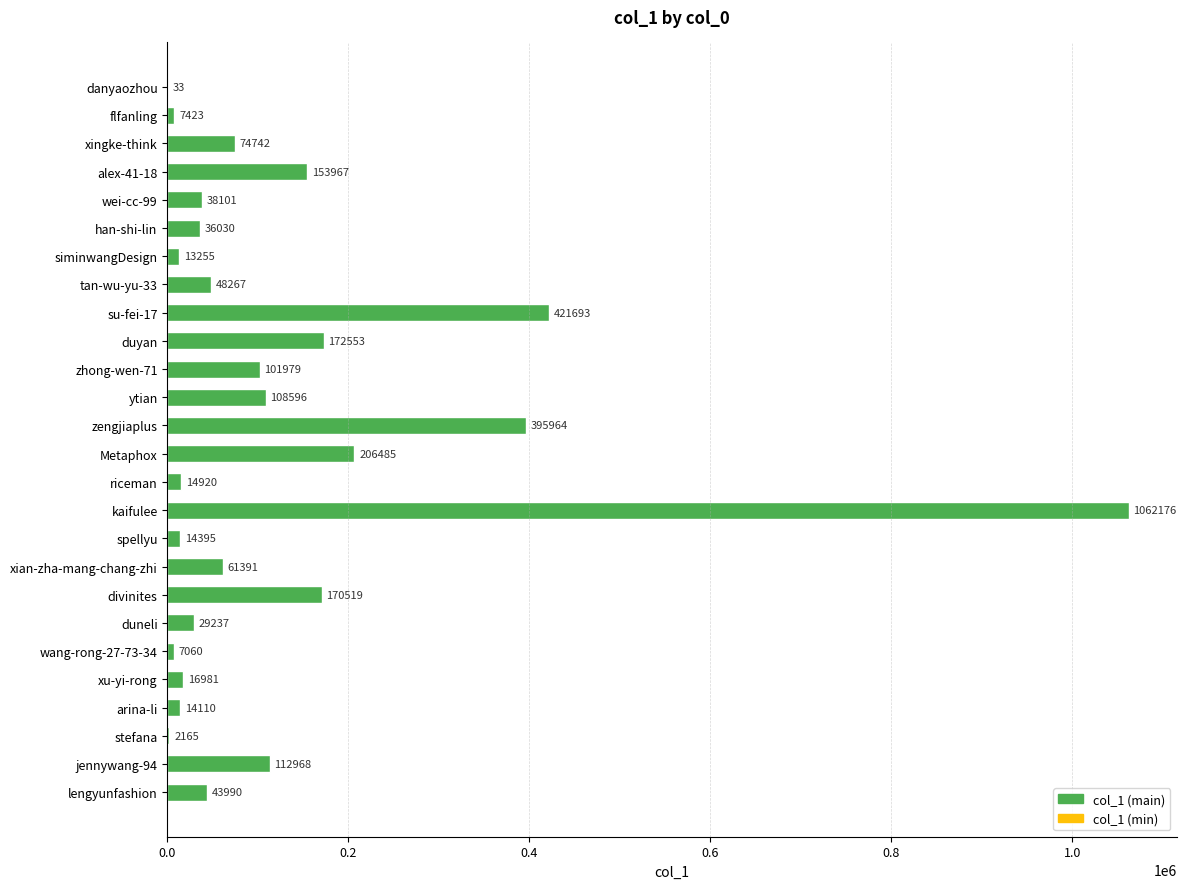

What value does the data have at wei-cc-99, to the nearest 50?

38100